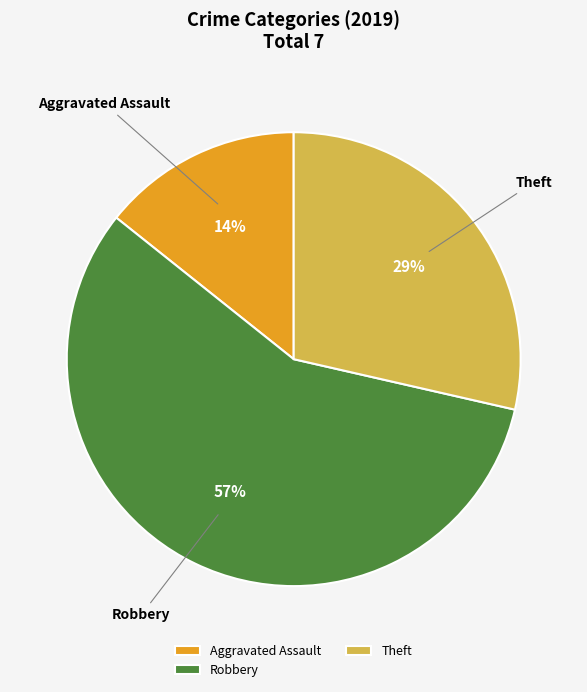

Rank the categories by value from highest to lowest.

Robbery, Theft, Aggravated Assault